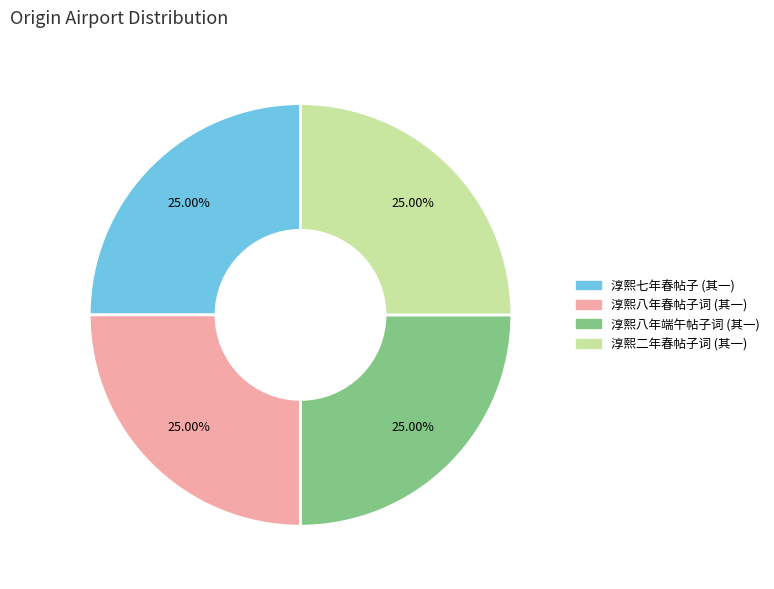

Approximately how many times larger is the value at 淳熙二年春帖子词 (其一) compared to 淳熙七年春帖子 (其一)?

1.0